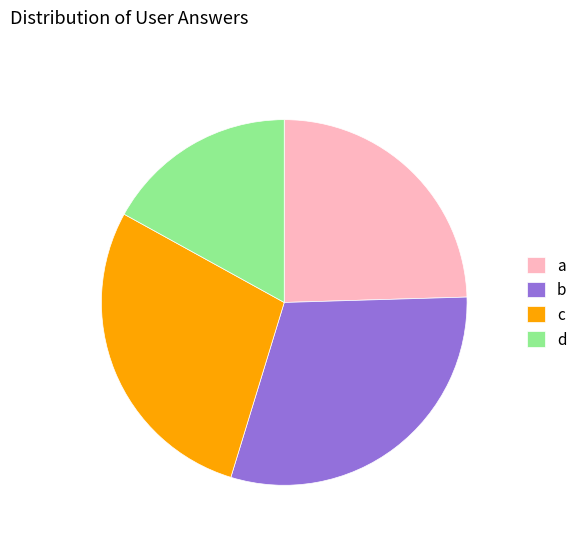

Does any single category account for the majority?

No